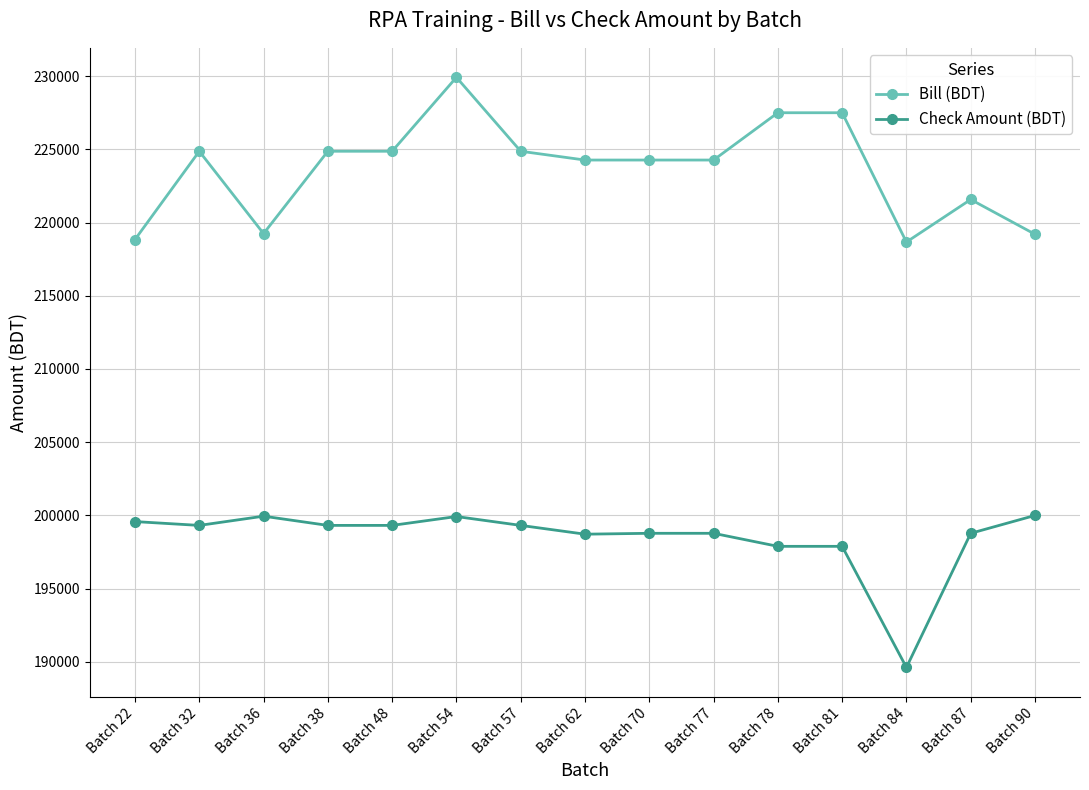

True or false: Check Amount (BDT) and Bill (BDT) intersect in this chart.

False